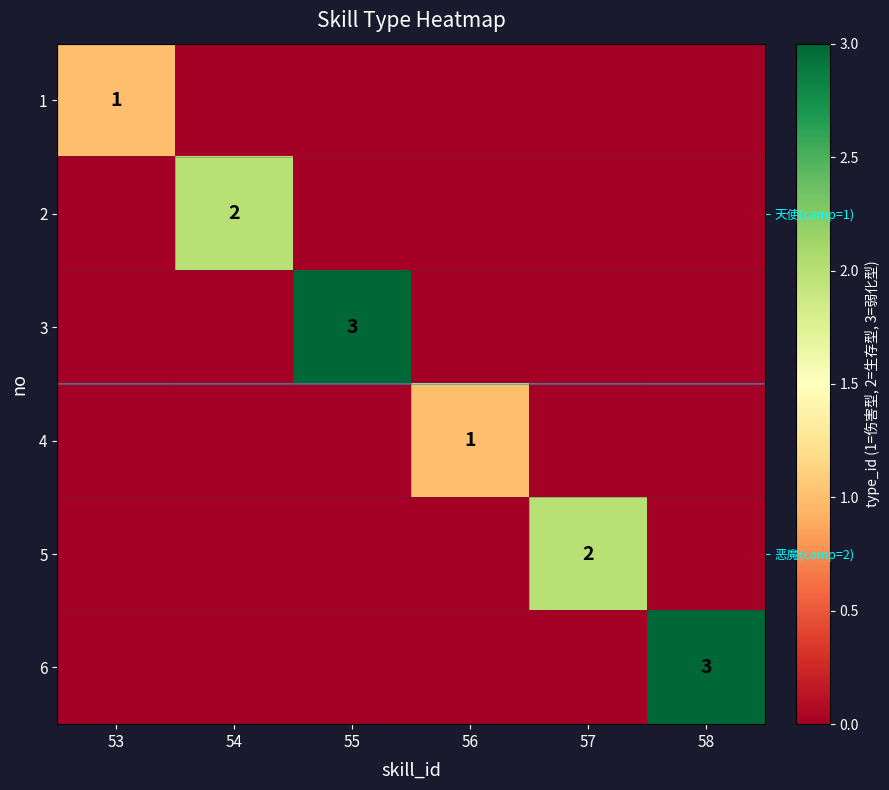

How many positive values does the 3 series have?

1